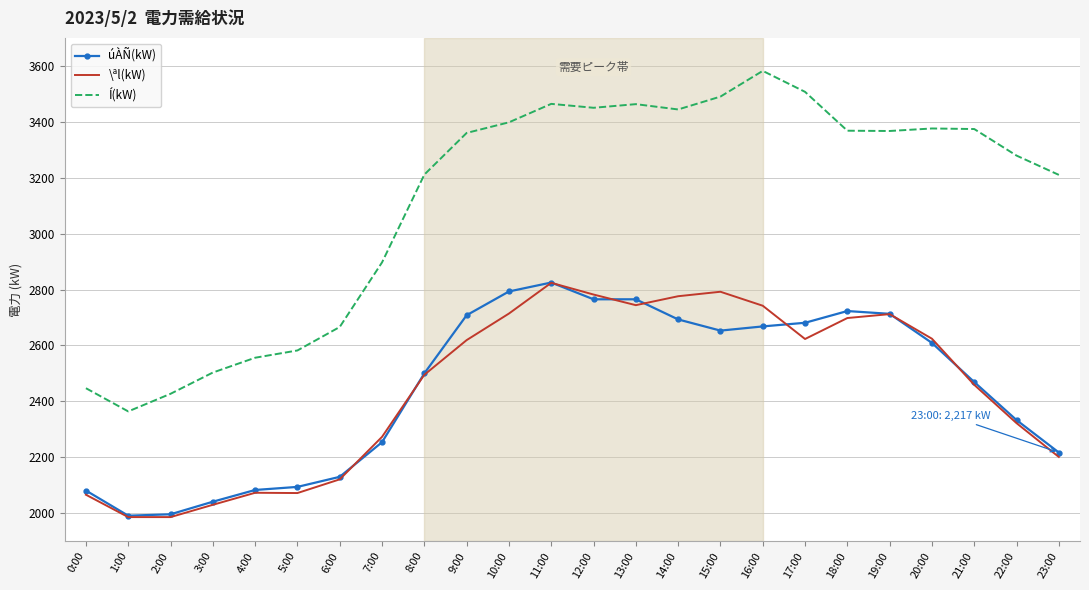

Where is Í(kW) nearest to the value 2973?

7:00